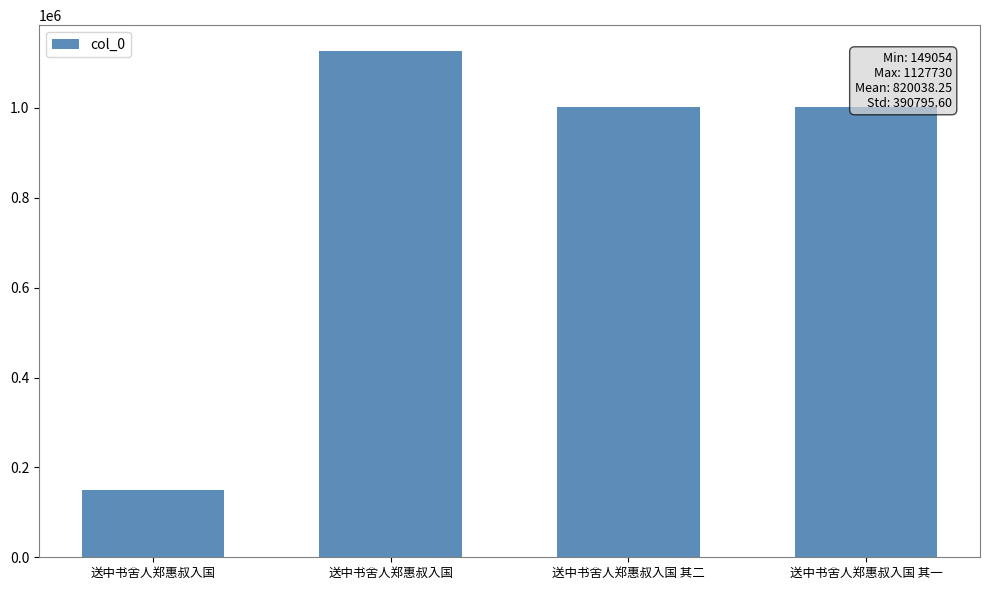

List the labels in order of value, largest first.

送中书舍人郑惠叔入国, 送中书舍人郑惠叔入国 其一, 送中书舍人郑惠叔入国 其二, 送中书舍人郑惠叔入国